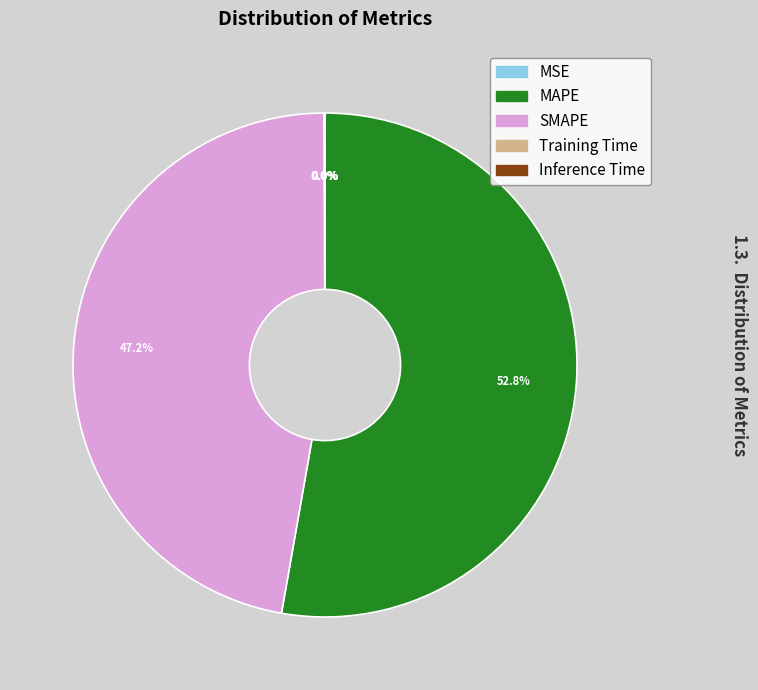

Which category has the biggest portion of the pie?

MAPE